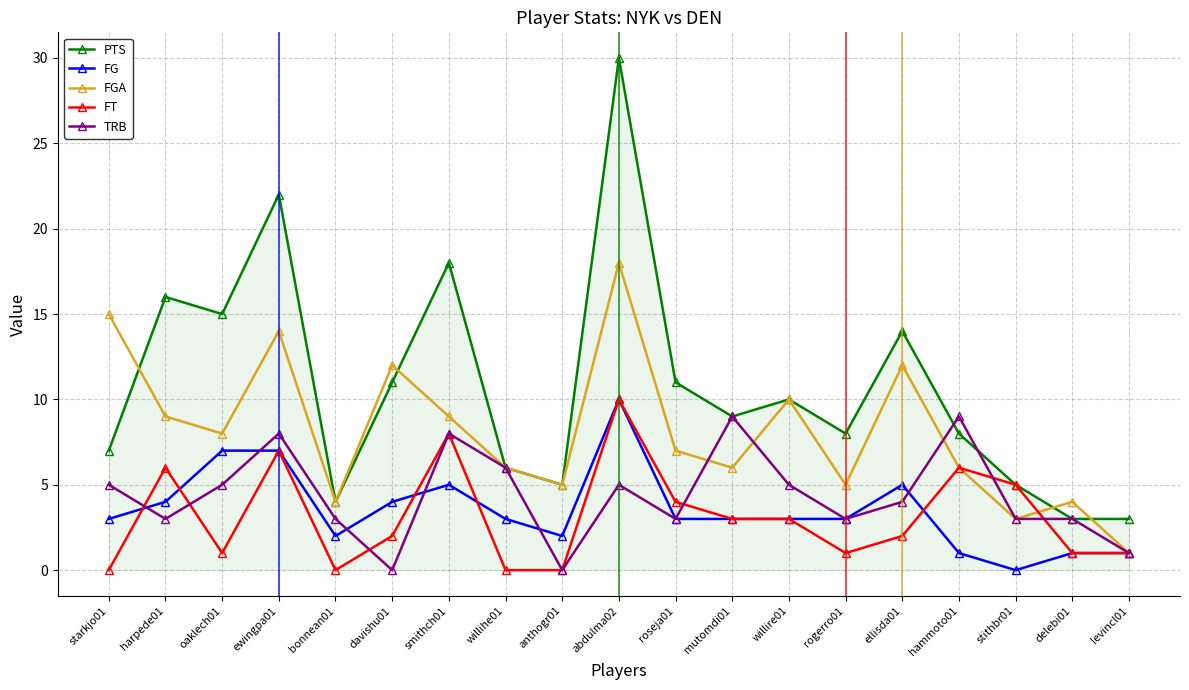

Where is the first local maximum for PTS?

harpede01